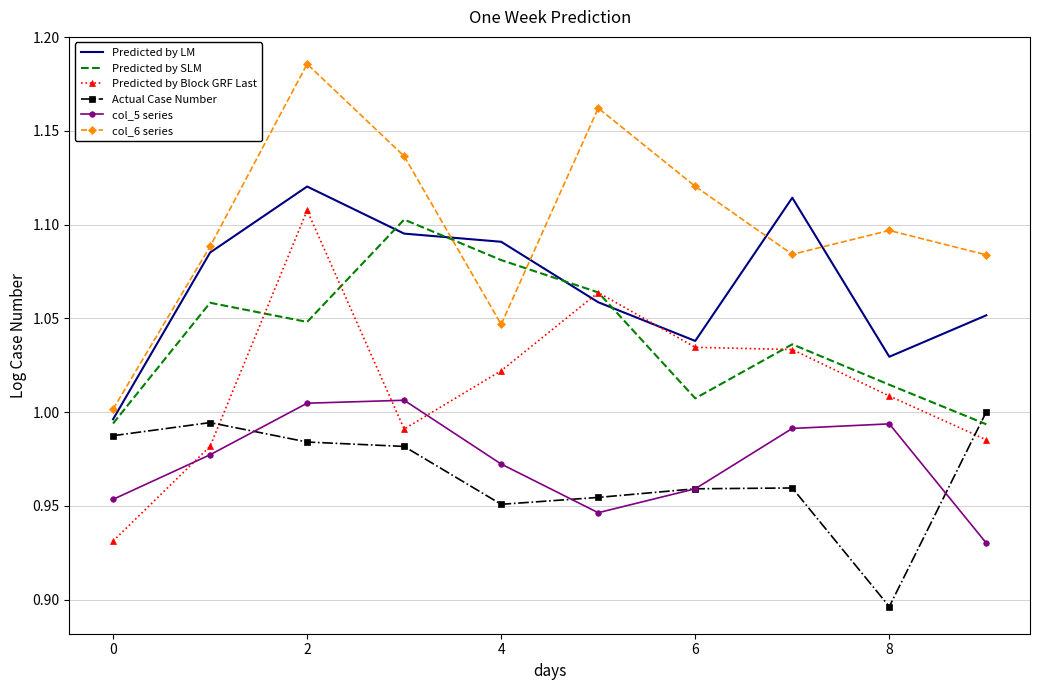

True or false: col_6 series and Predicted by Block GRF Last cross at least once.

False